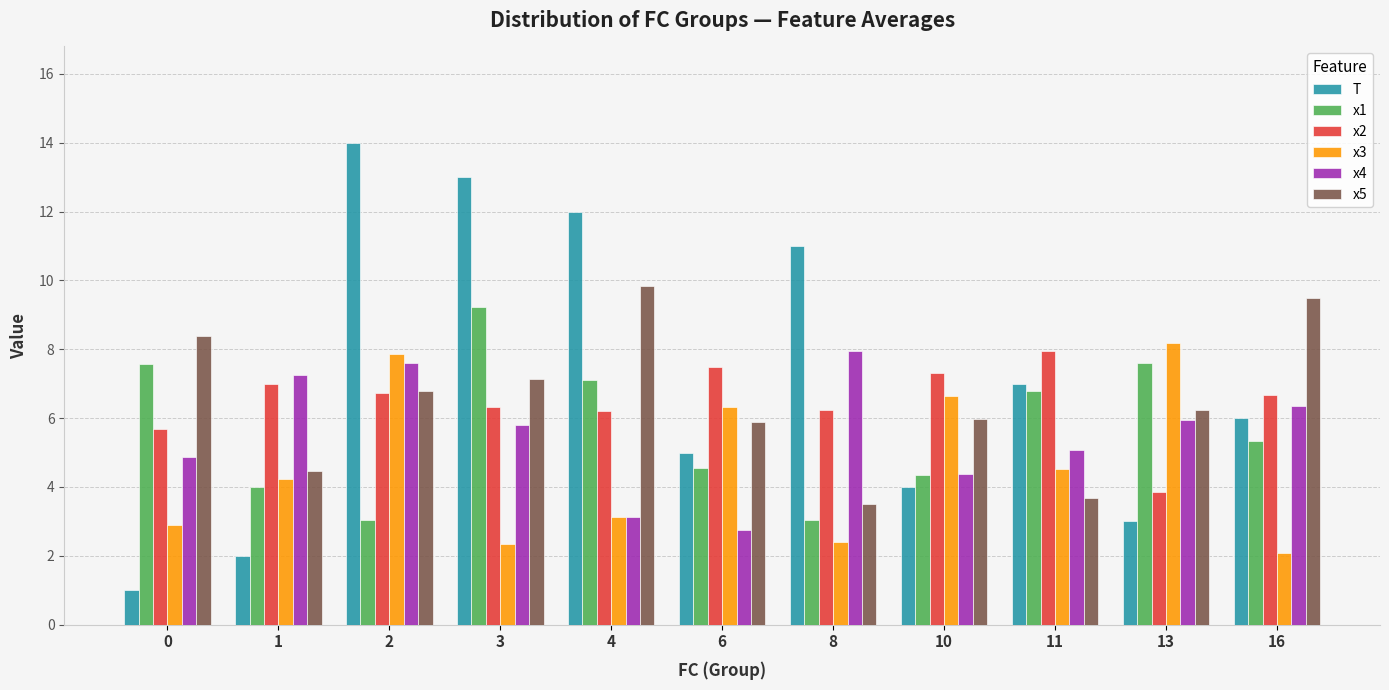

Does the chart contain stacked bars?

No